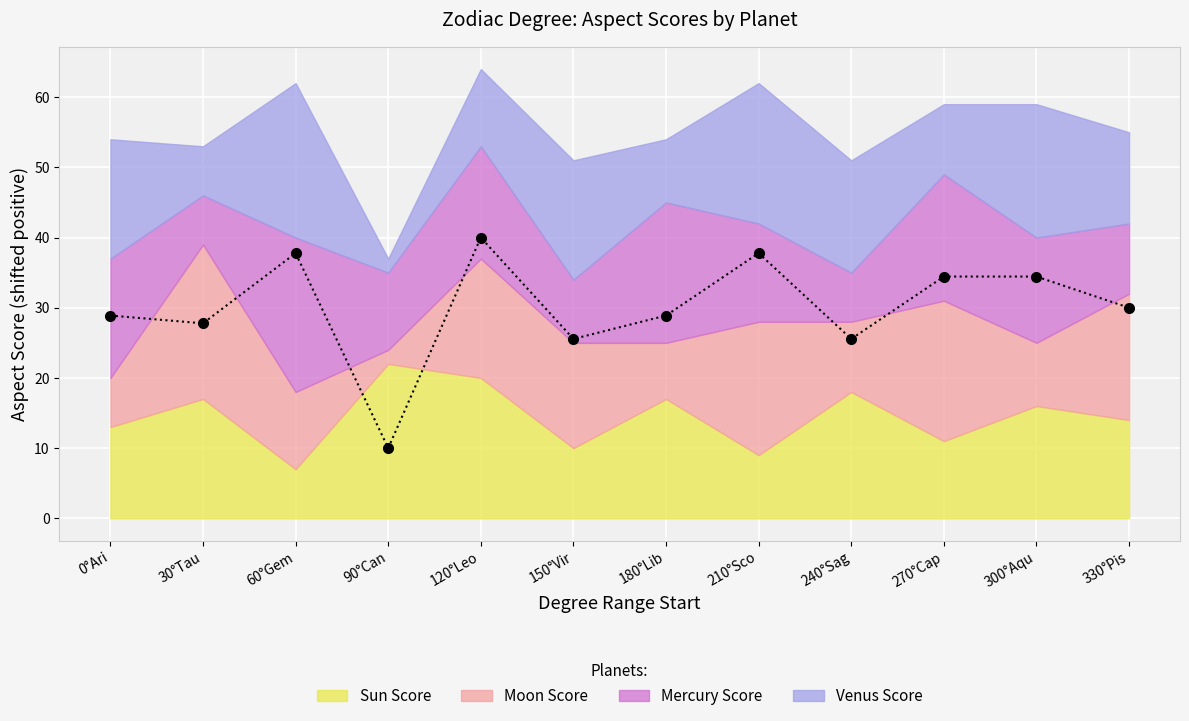

Reading left to right, list all the values displayed in this chart.

0°Ari=28.9	30°Tau=27.8	60°Gem=37.8	90°Can=10.0	120°Leo=40.0	150°Vir=25.6	180°Lib=28.9	210°Sco=37.8	240°Sag=25.6	270°Cap=34.4	300°Aqu=34.4	330°Pis=30.0